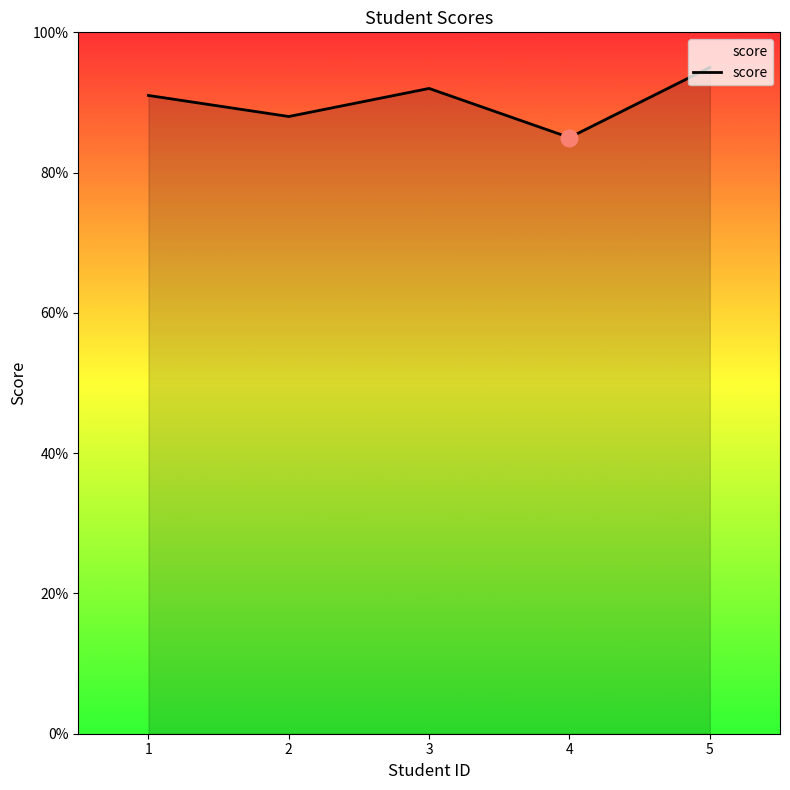

What is the greatest value displayed?

95